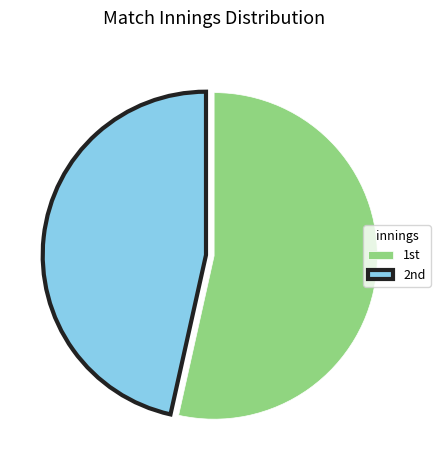

Which category has the smallest portion of the pie?

2nd